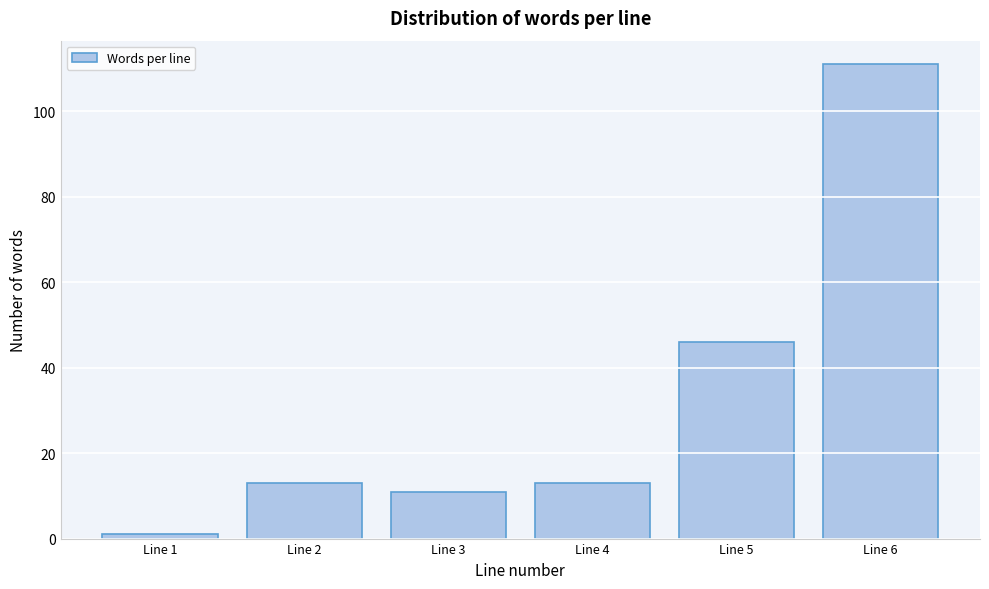

Reading left to right, list all the values displayed in this chart.

Line 1=1	Line 2=13	Line 3=11	Line 4=13	Line 5=46	Line 6=111